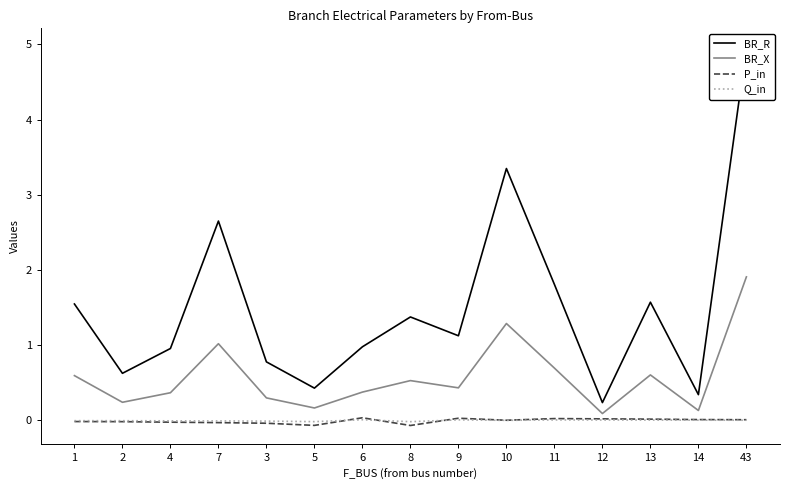

In BR_X, how many points are lower than both neighbors (excluding endpoints)?

5